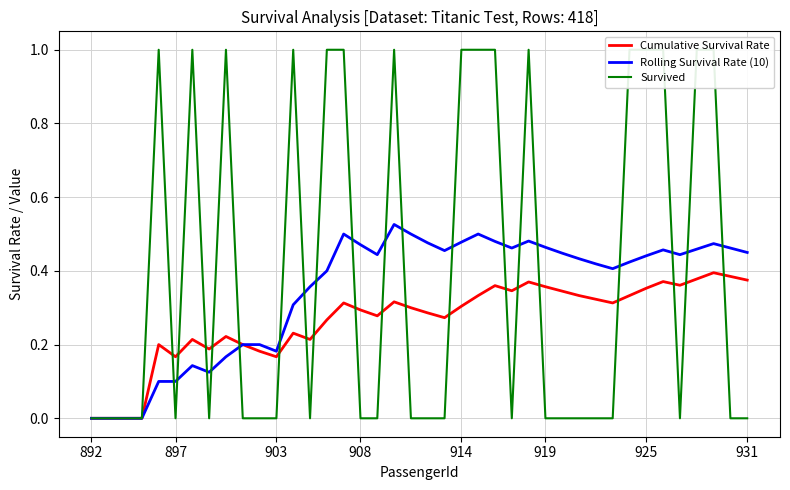

How many series are shown in this chart?

3